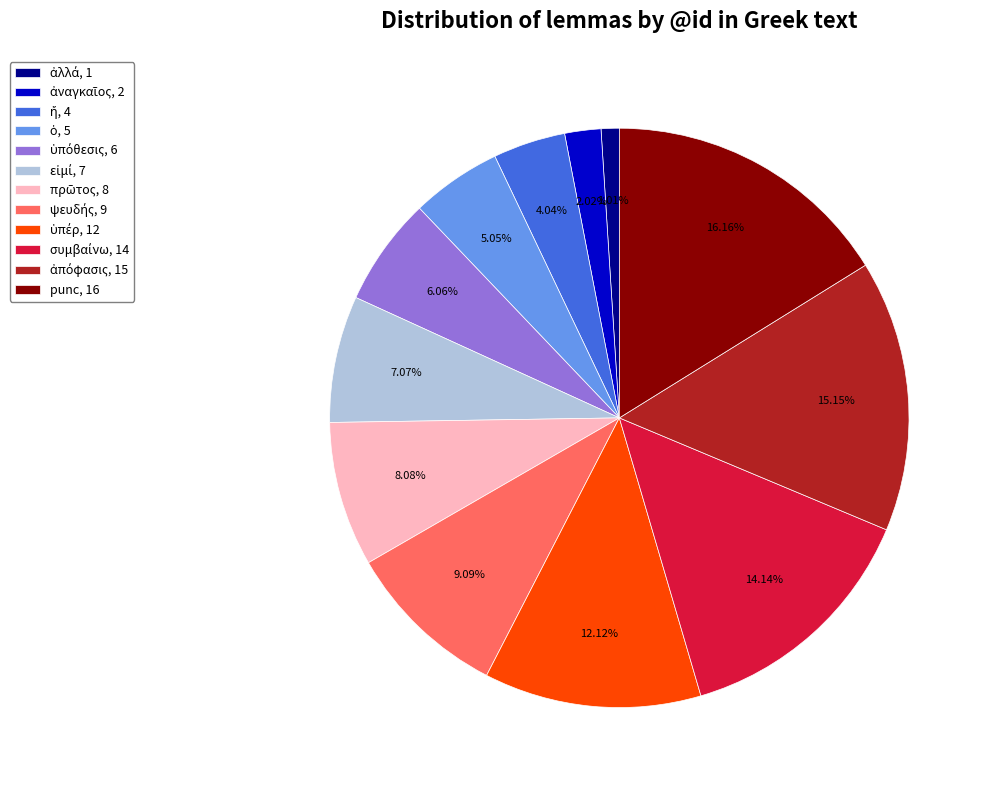

How many segments does this pie chart have?

12